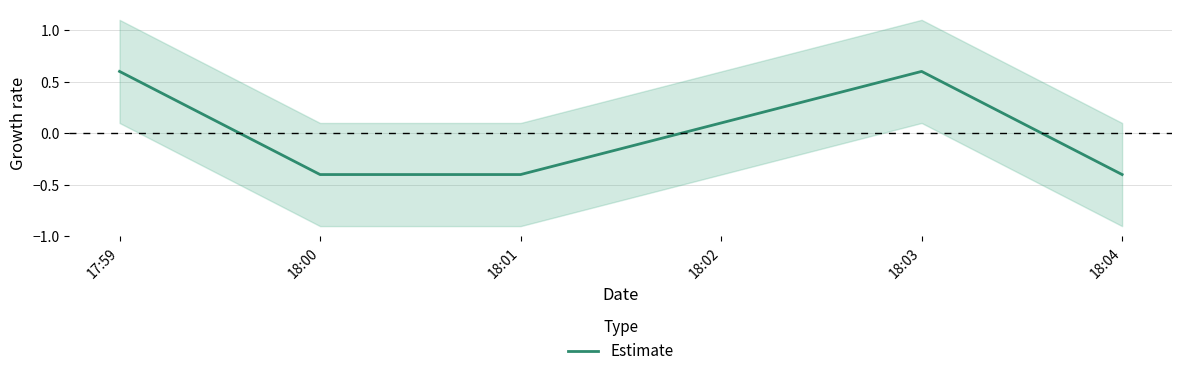

True or false: the data has more than 0 interior local peaks.

True